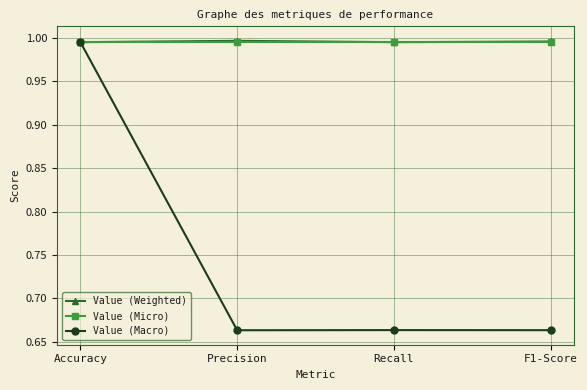

Where is the first local maximum for Value (Macro)?

Recall